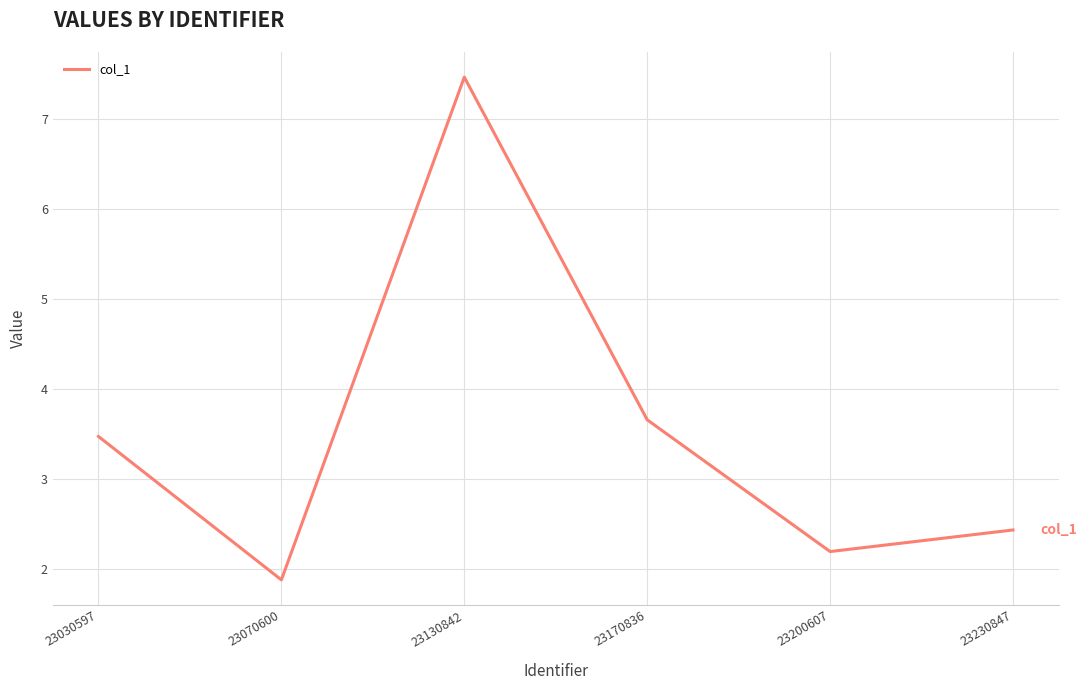

Rank the categories by value from highest to lowest.

23130842, 23170836, 23030597, 23230847, 23200607, 23070600